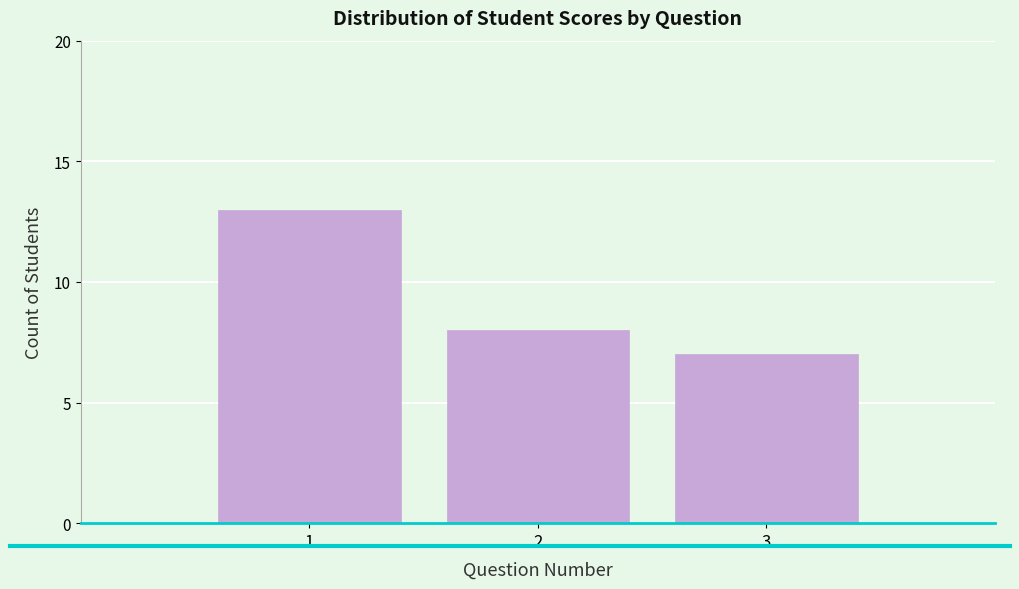

Reading left to right, extract all data points from this chart.

1=13	2=8	3=7